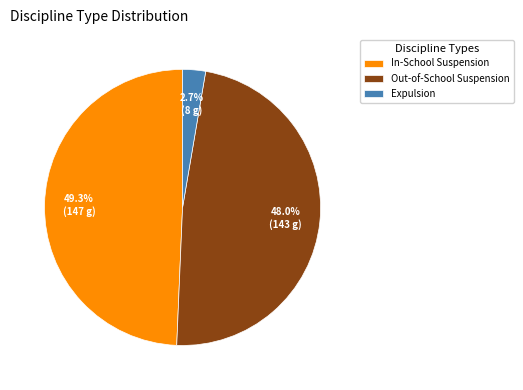

What is the smallest slice in the pie chart?

Expulsion